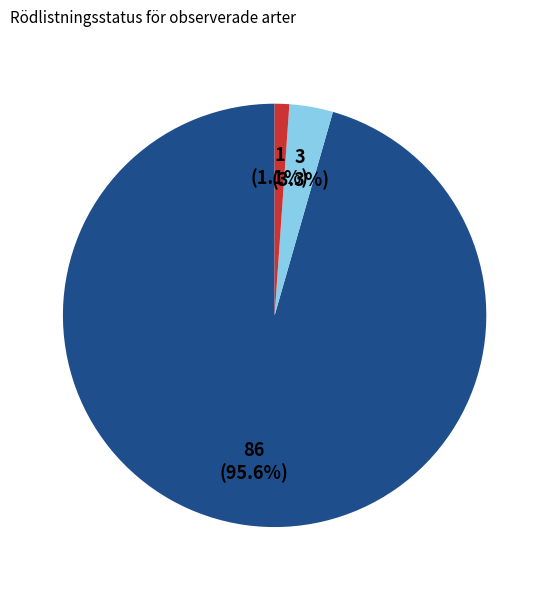

How many slices are in this pie chart?

3